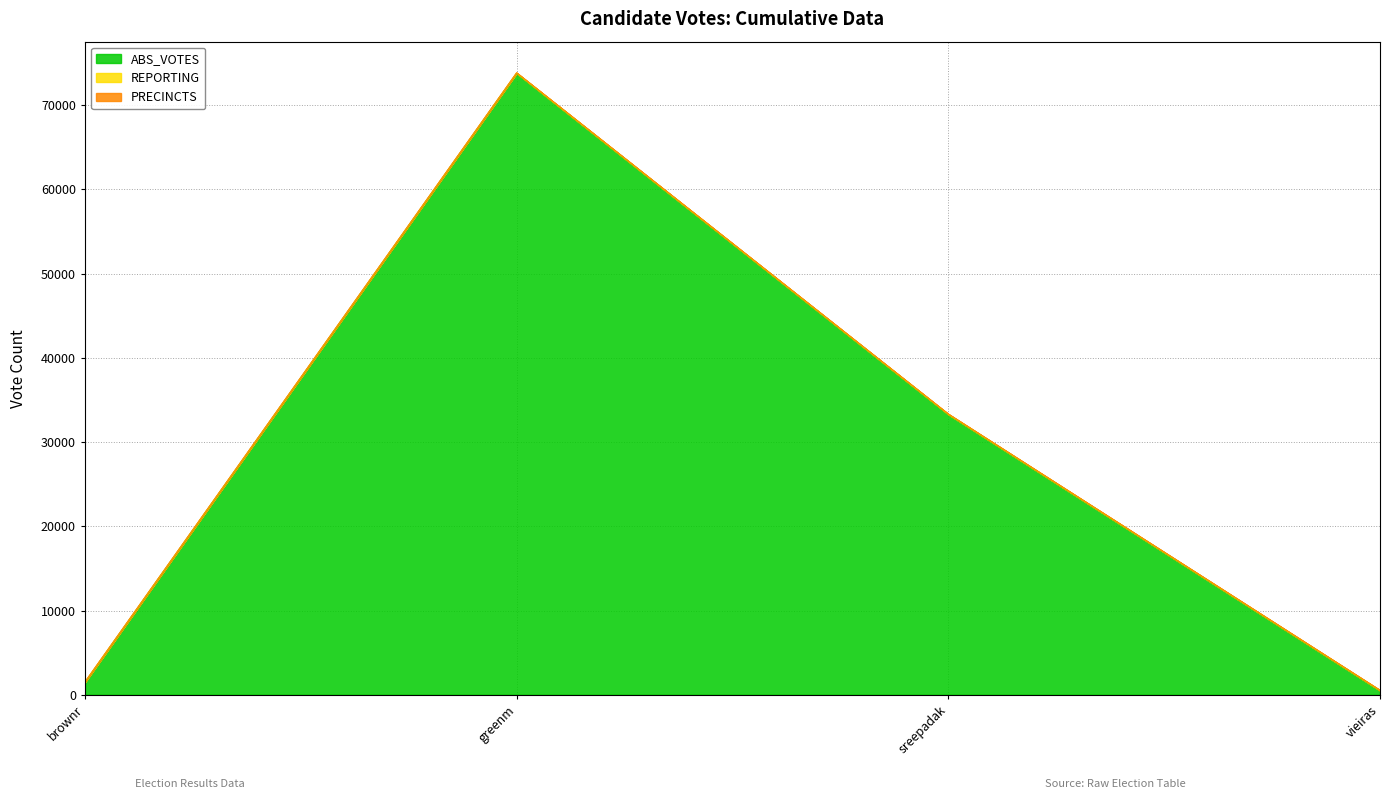

Reading left to right, extract all data points from this chart.

ABS_VOTES: 1470	73798	33286	491
REPORTING: 25	25	25	25
PRECINCTS: 25	25	25	25